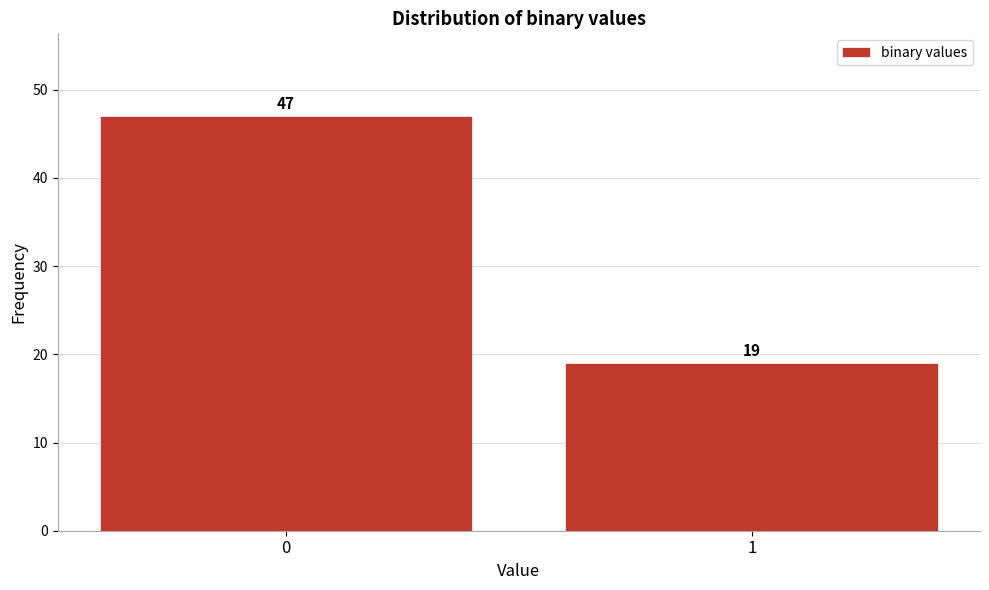

Reading left to right, what are all the values shown in this chart?

47	19